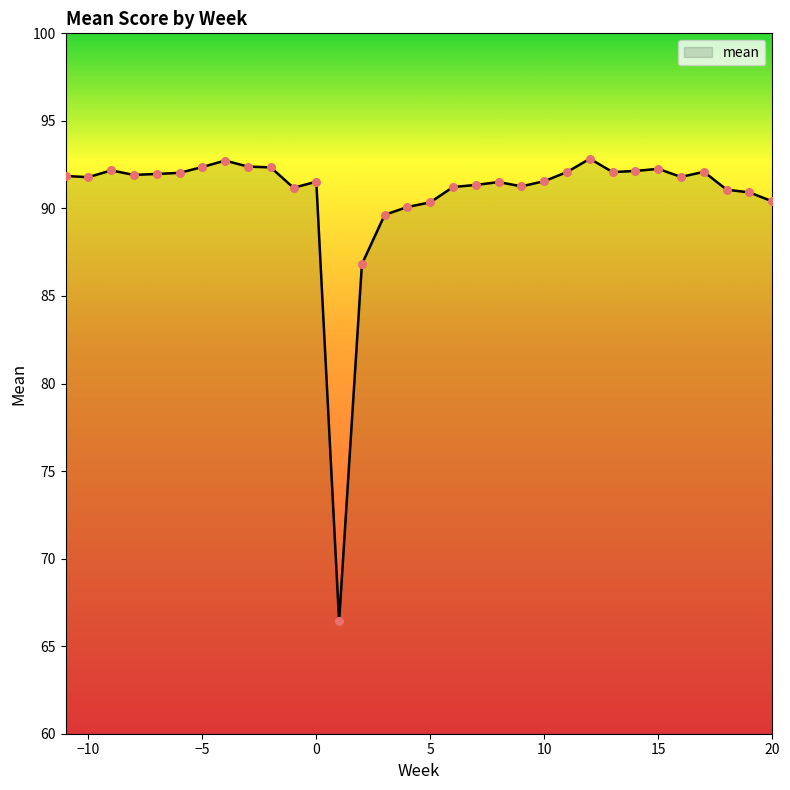

What is the difference between the maximum and minimum values?

26.4